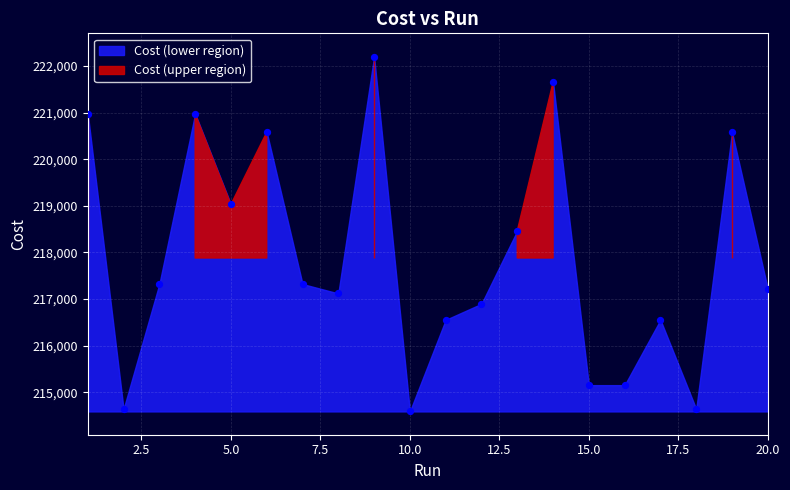

What is the range of Y values (max minus min)?

7614.0